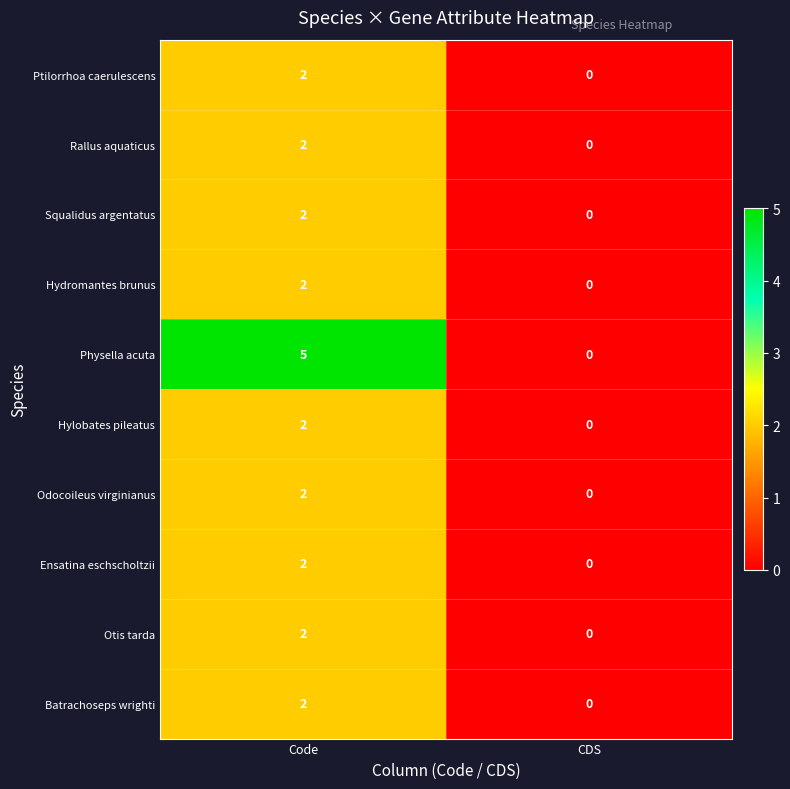

The Squalidus argentatus series shows 3 at Code. True or false?

False